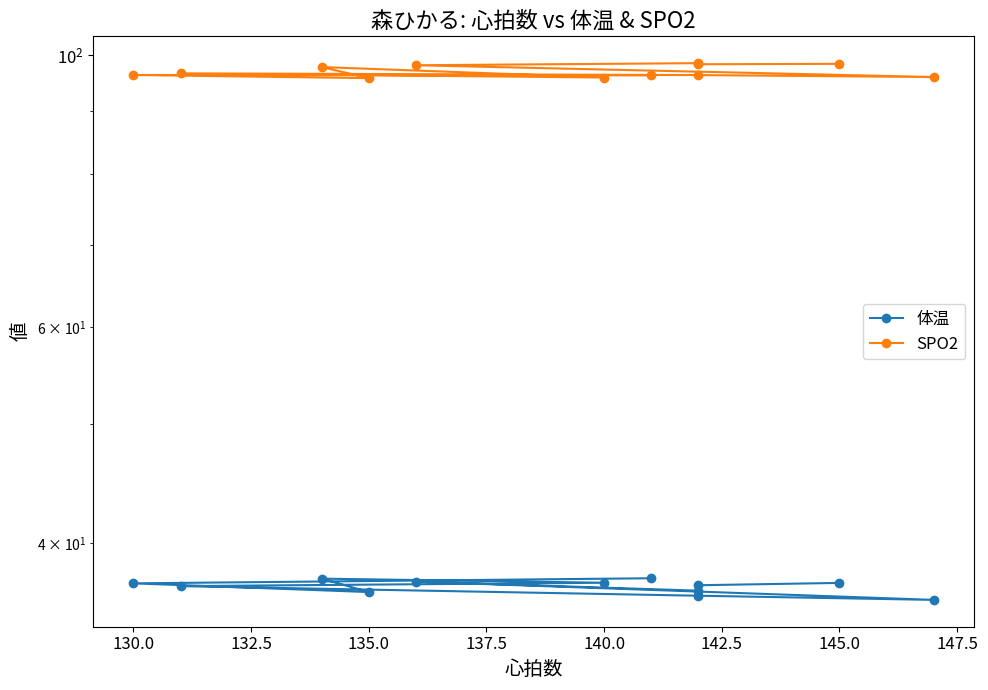

Read the 体温 value at 140.0.

36.2